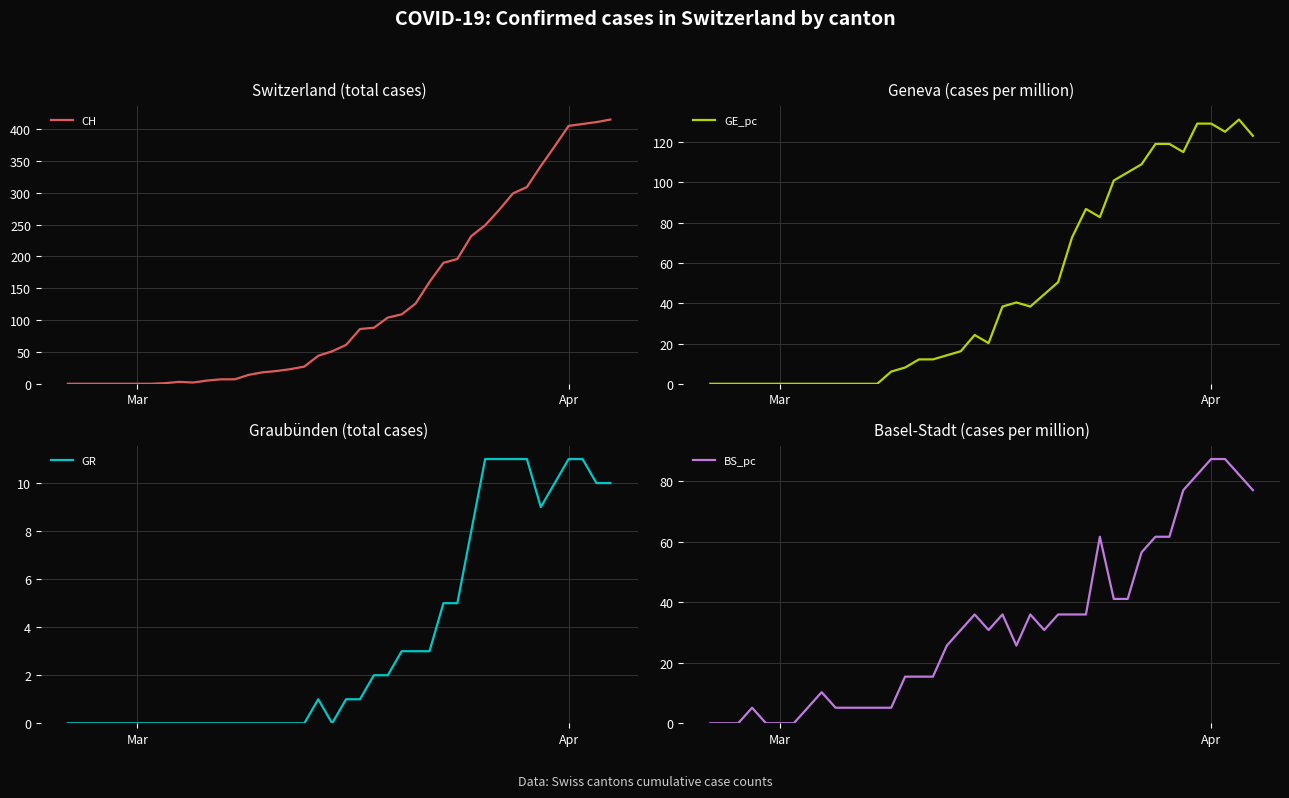

True or false: GE_pc has a value of 182.5 at Apr.

False